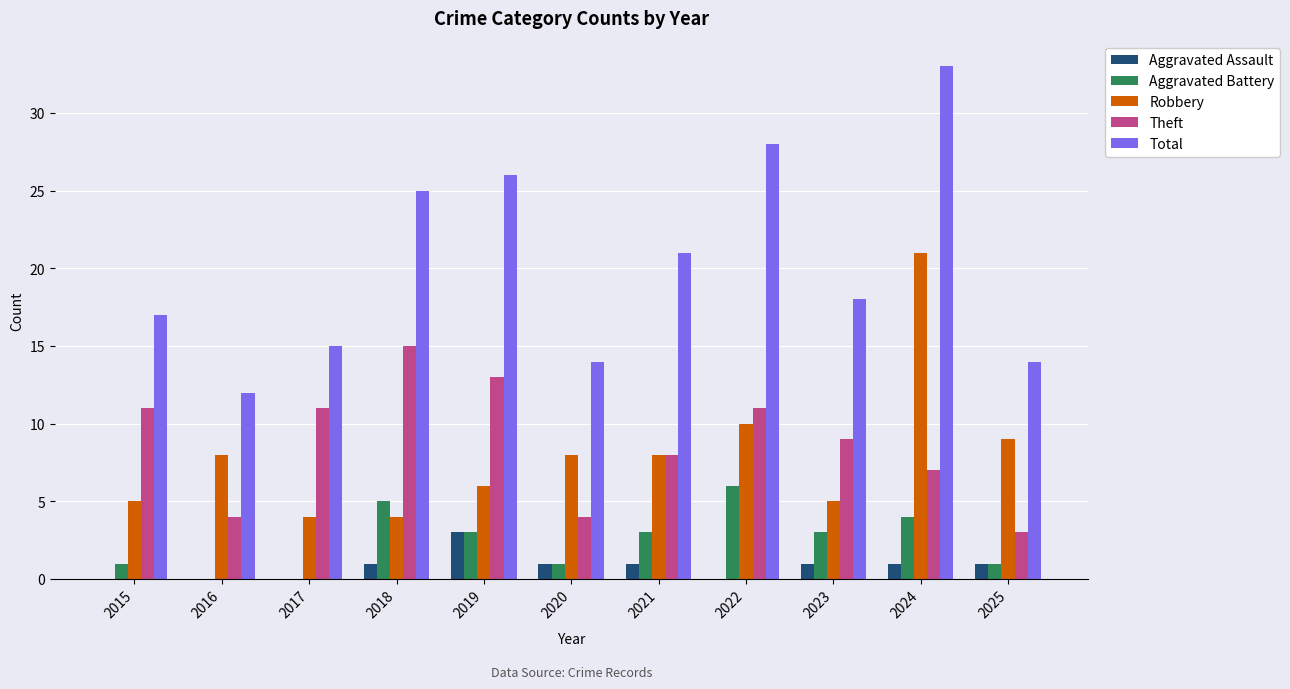

Reading left to right, transcribe all the data shown in this chart.

Aggravated Assault: 2015=0	2016=0	2017=0	2018=1	2019=3	2020=1	2021=1	2022=0	2023=1	2024=1	2025=1
Aggravated Battery: 2015=1	2016=0	2017=0	2018=5	2019=3	2020=1	2021=3	2022=6	2023=3	2024=4	2025=1
Robbery: 2015=5	2016=8	2017=4	2018=4	2019=6	2020=8	2021=8	2022=10	2023=5	2024=21	2025=9
Theft: 2015=11	2016=4	2017=11	2018=15	2019=13	2020=4	2021=8	2022=11	2023=9	2024=7	2025=3
Total: 2015=17	2016=12	2017=15	2018=25	2019=26	2020=14	2021=21	2022=28	2023=18	2024=33	2025=14